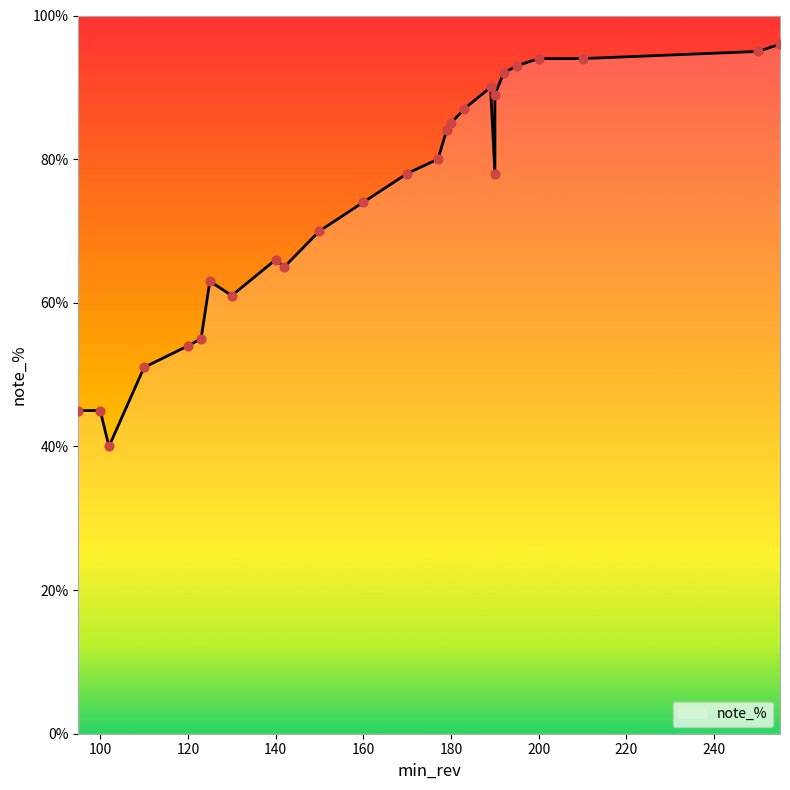

What is the change in value from 102 to 140?

+26